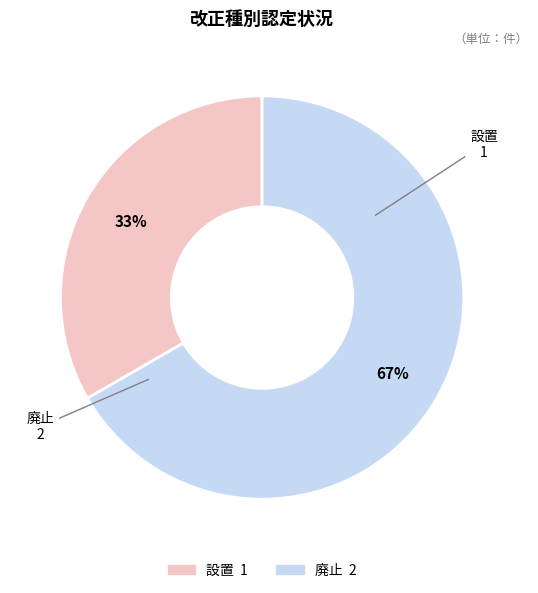

To the nearest percent, what portion does 廃止 represent?

67%